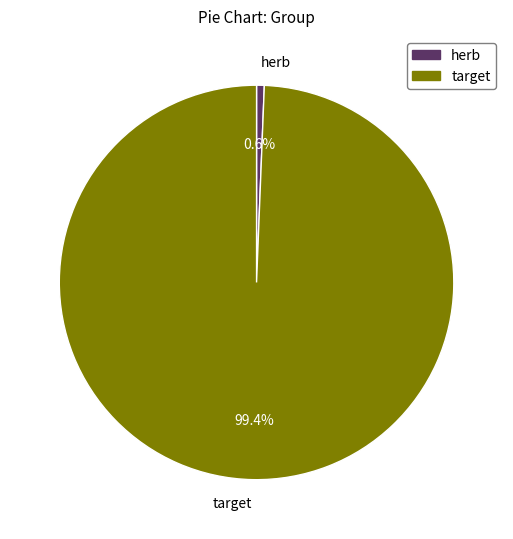

How many segments does this pie chart have?

2